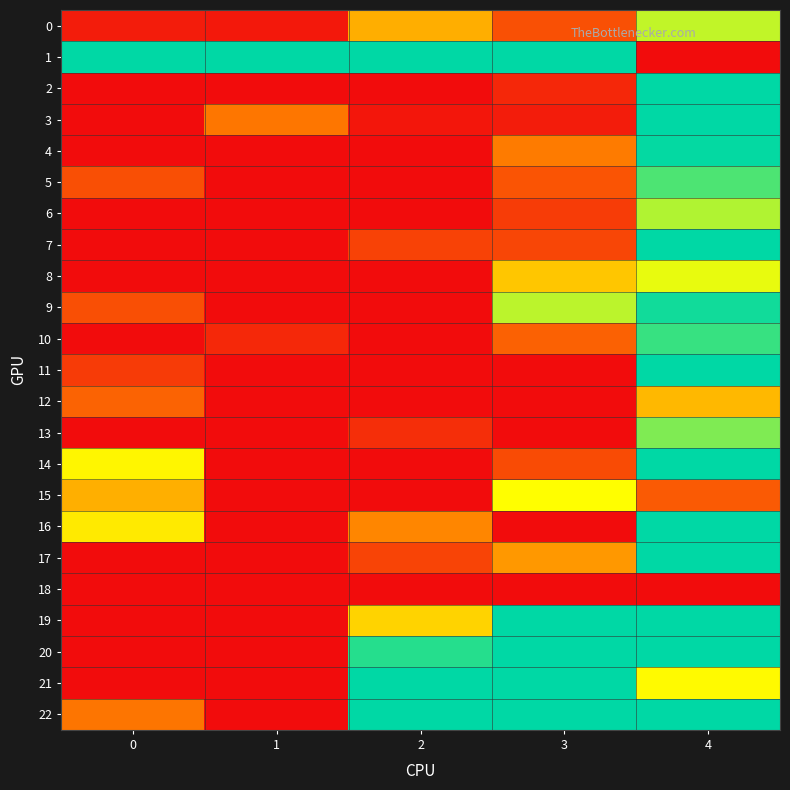

Which series has the largest total across all categories?

1